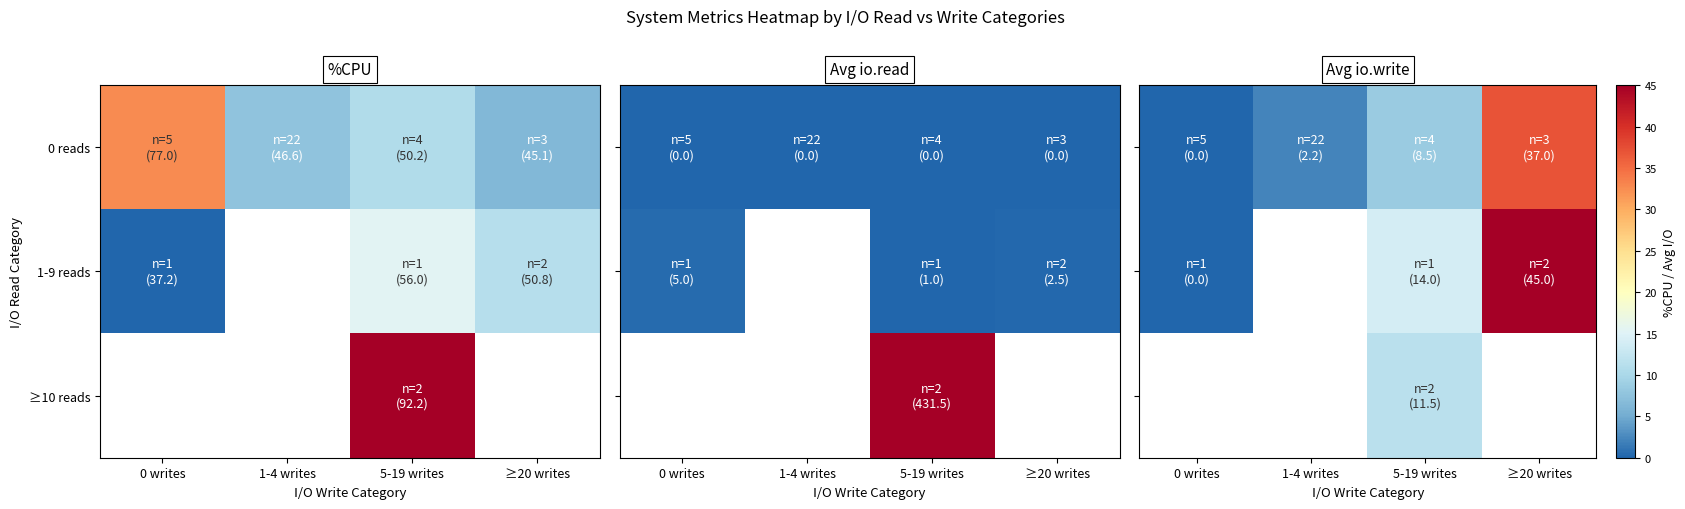

At which label does ≥10 reads first exceed 11?

5-19 writes